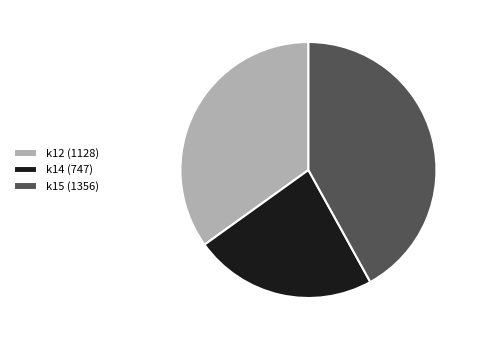

True or false: k14 (747) accounts for 15% of the total.

False